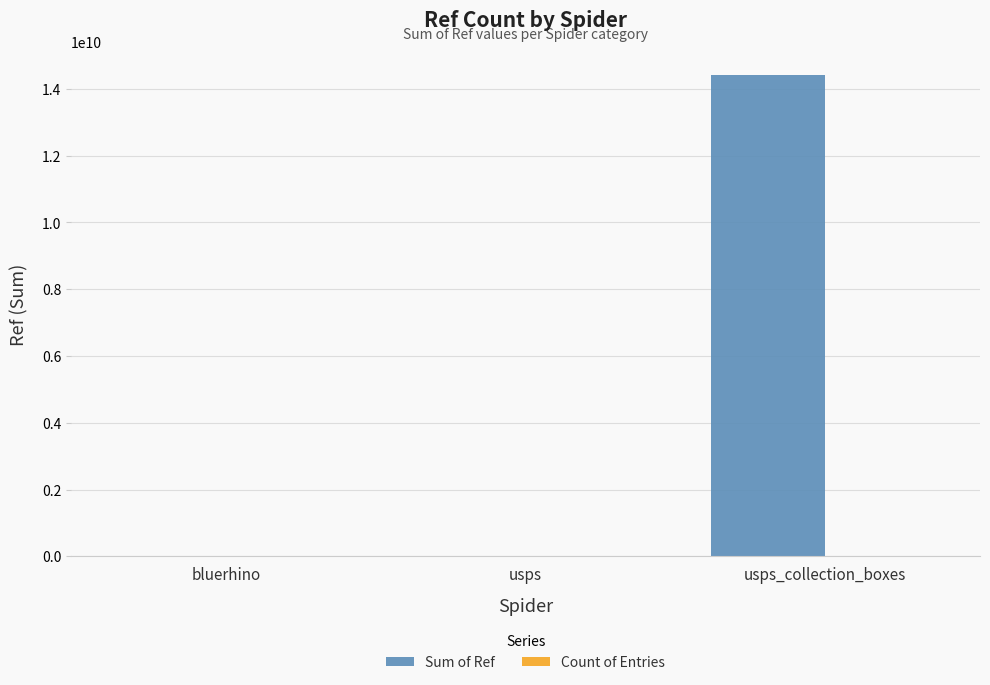

What is the total value across all series at usps_collection_boxes?

14401800010